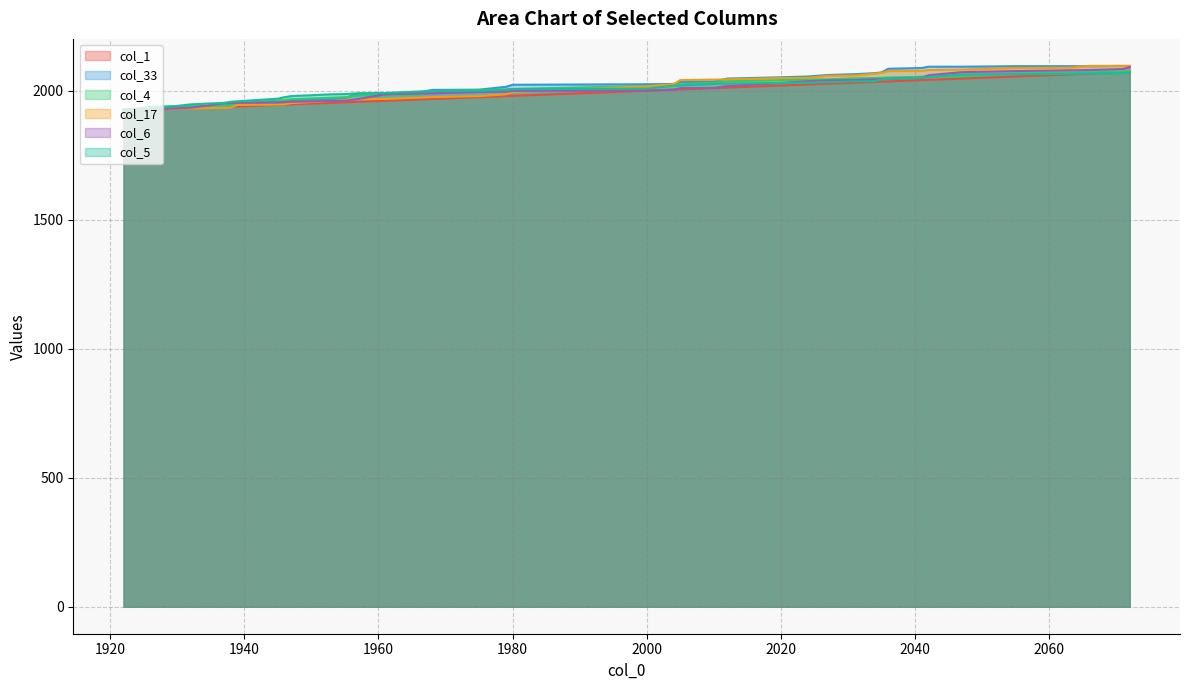

What is the value of the col_17 point at the 35th from the left?

2088